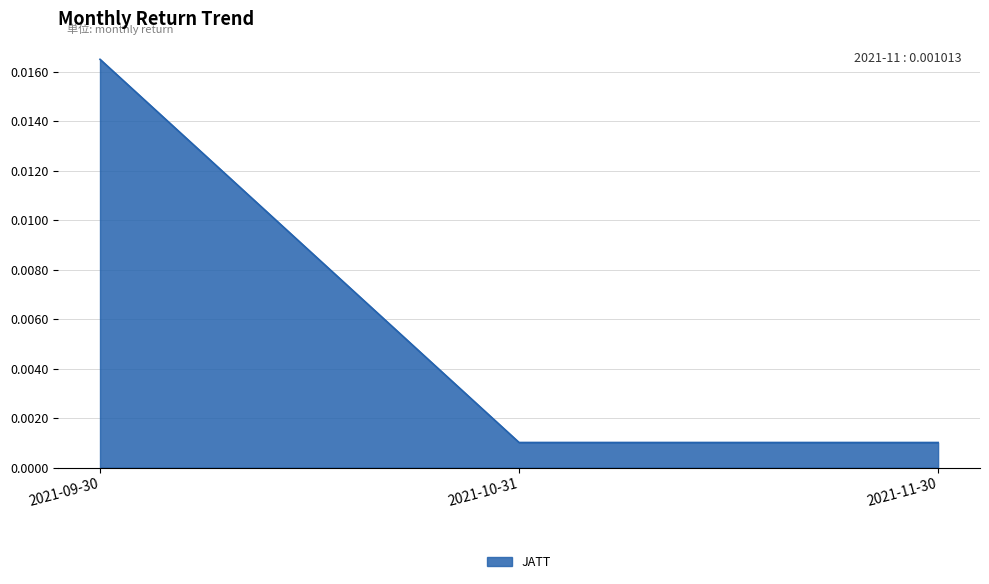

Between 2021-11-30 and 2021-09-30, which is larger?

2021-09-30